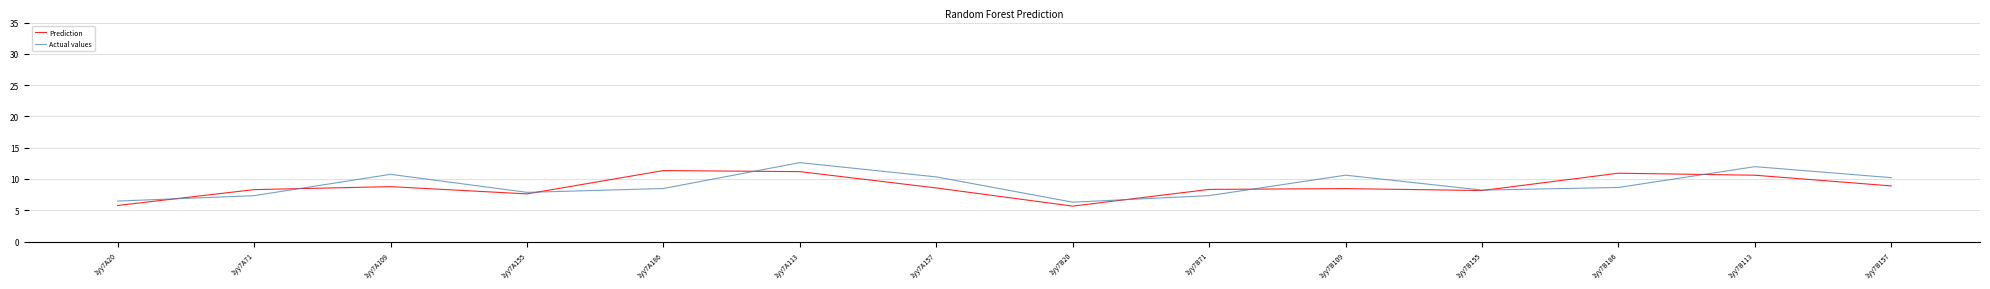

What is the difference between the Actual values values at 1yy7A157 and 1yy7B155?

2.1